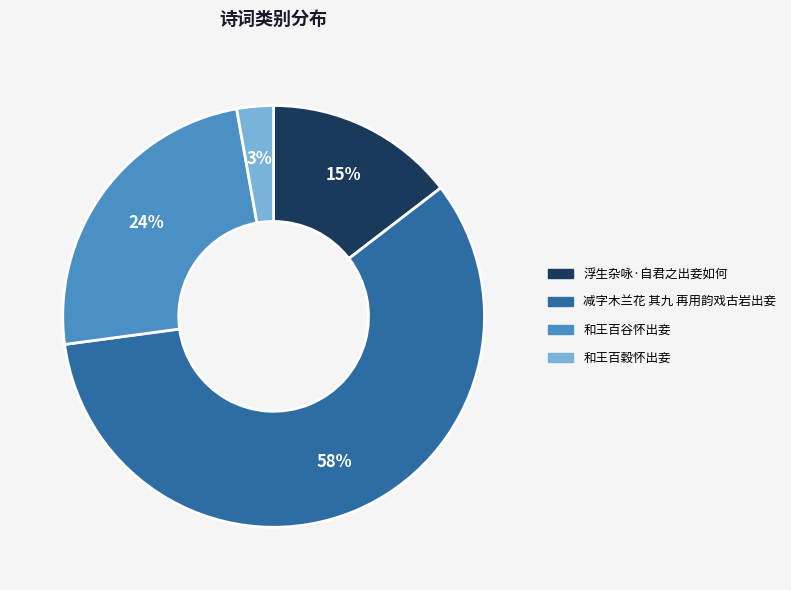

Does 和王百穀怀出妾 account for over 50% of the chart?

No